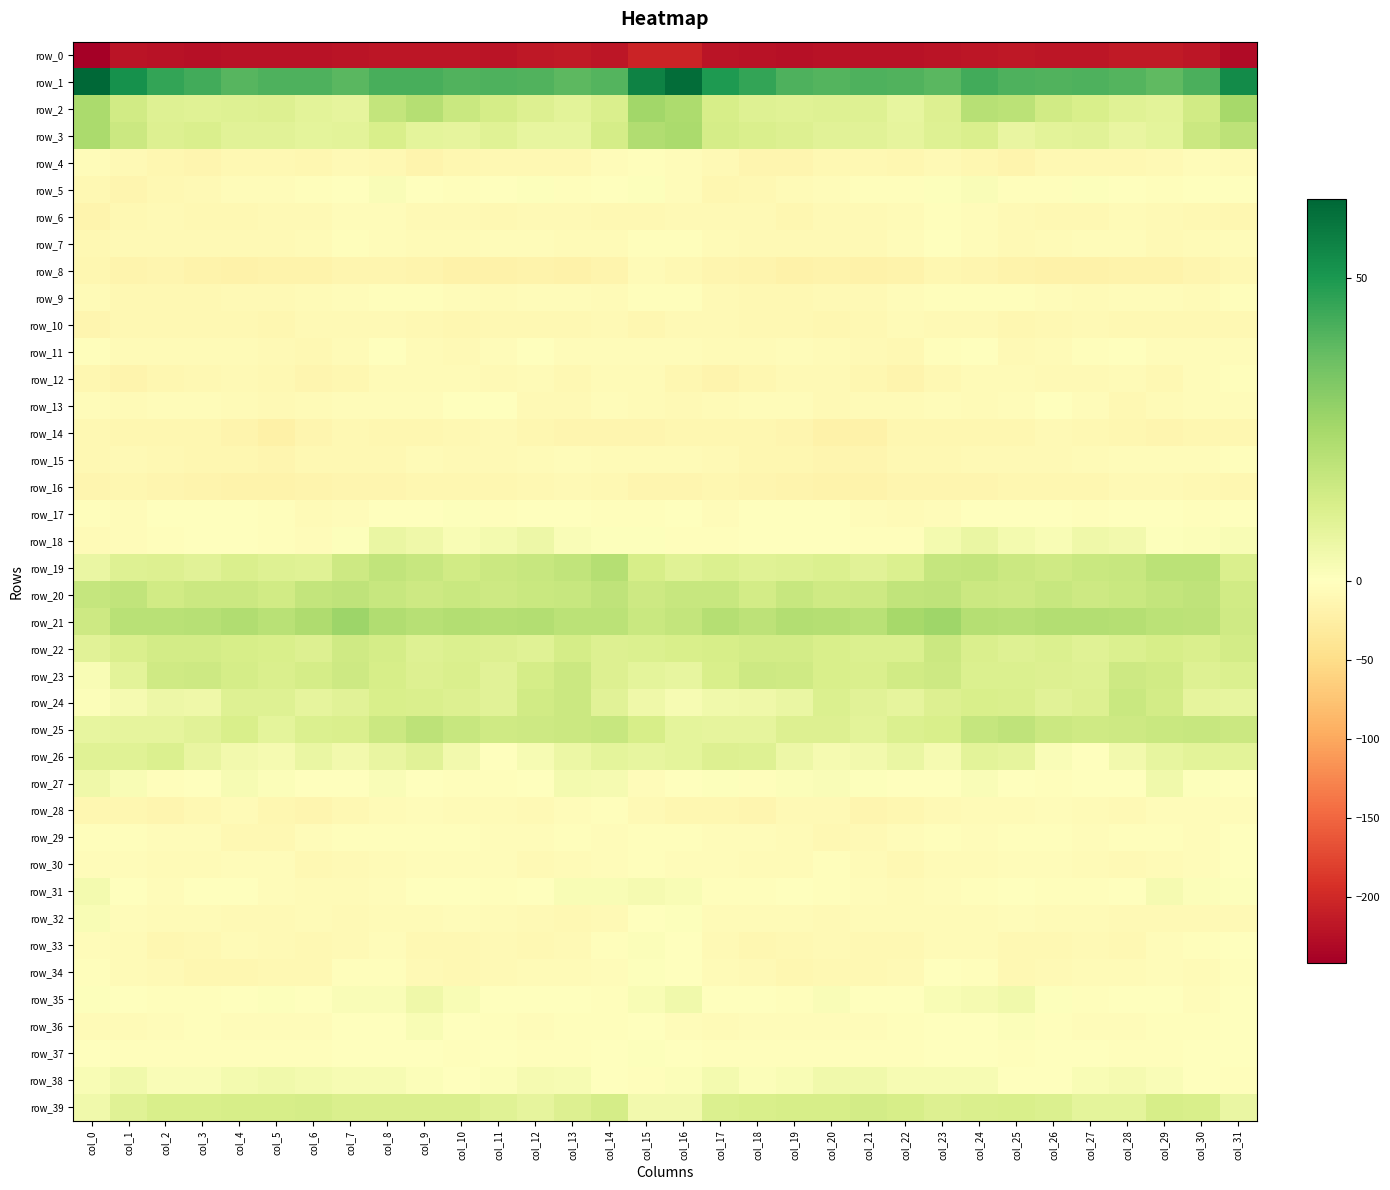

What value does the row_29 series have at col_13?

-2.7